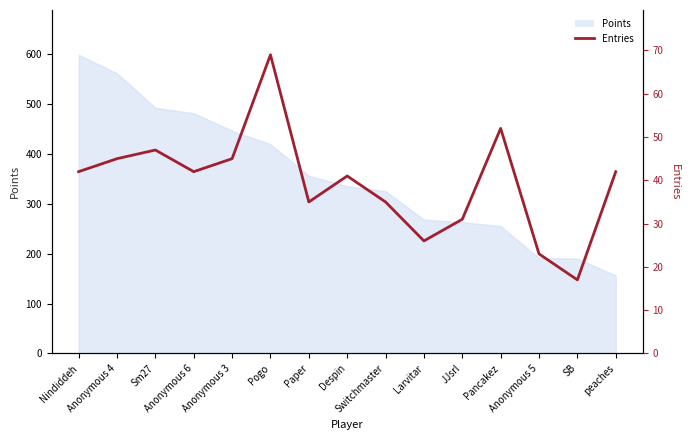

What is the average value?

39